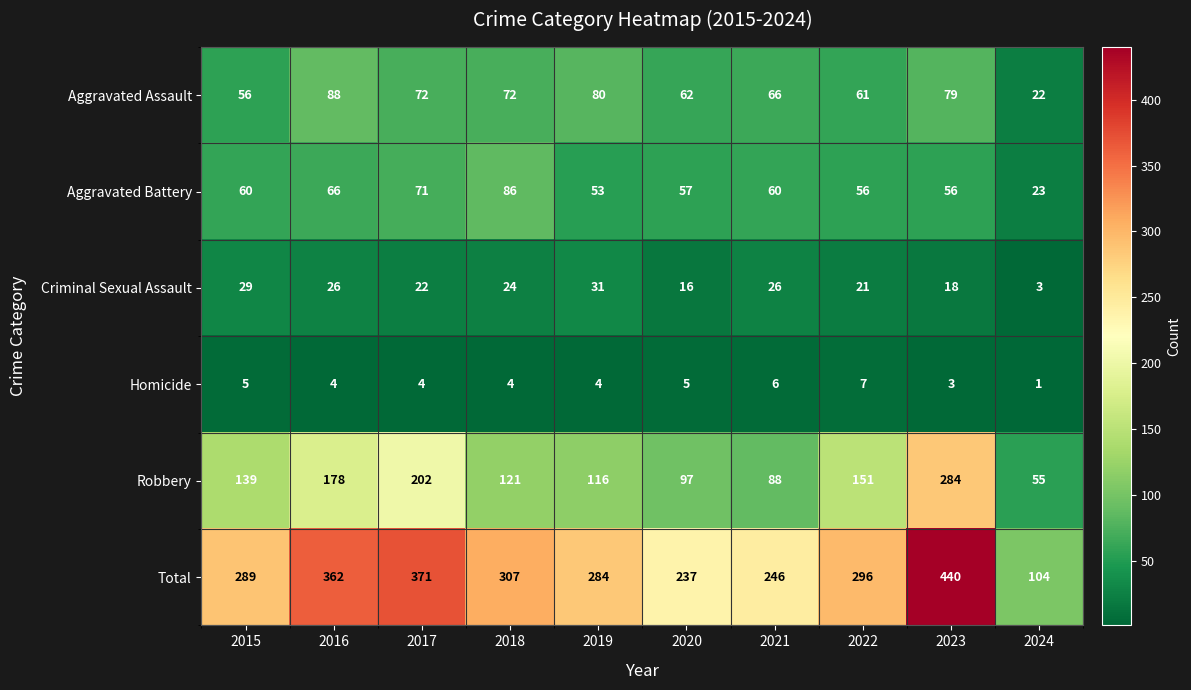

What is the sum of all Homicide values?

43